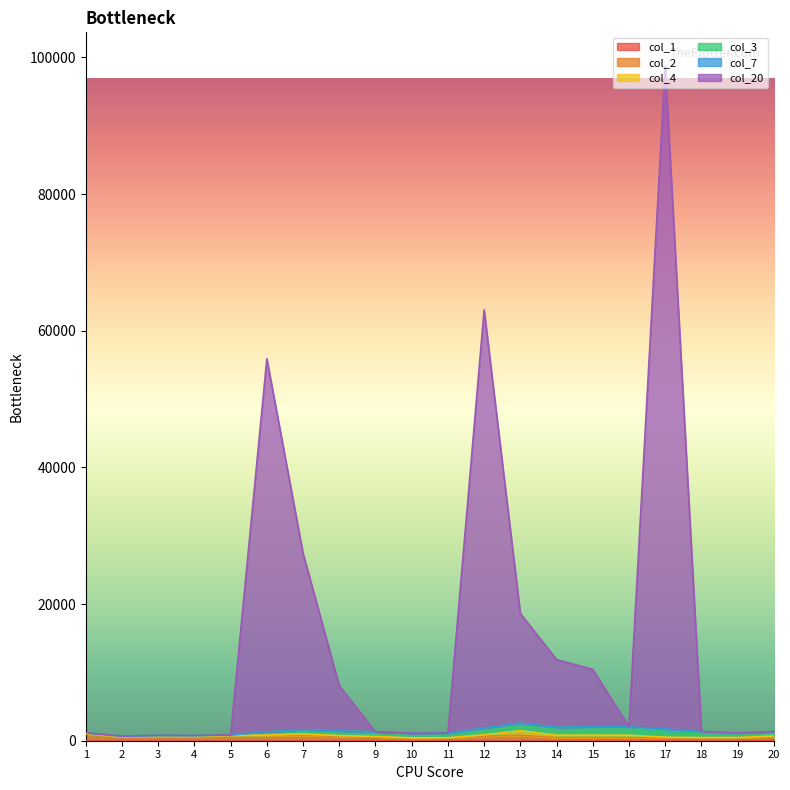

At which label does col_1 first exceed 11?

12